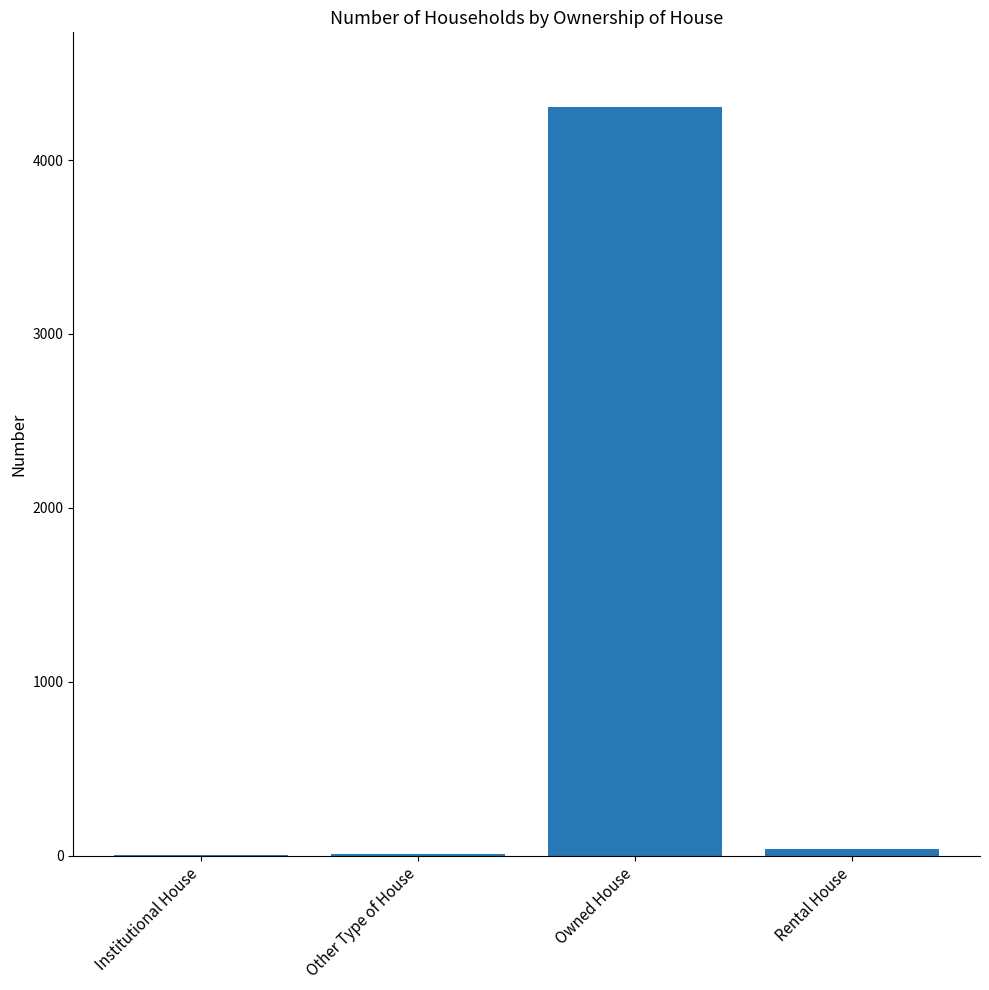

Is it true that the value at Owned House is 4304?

True